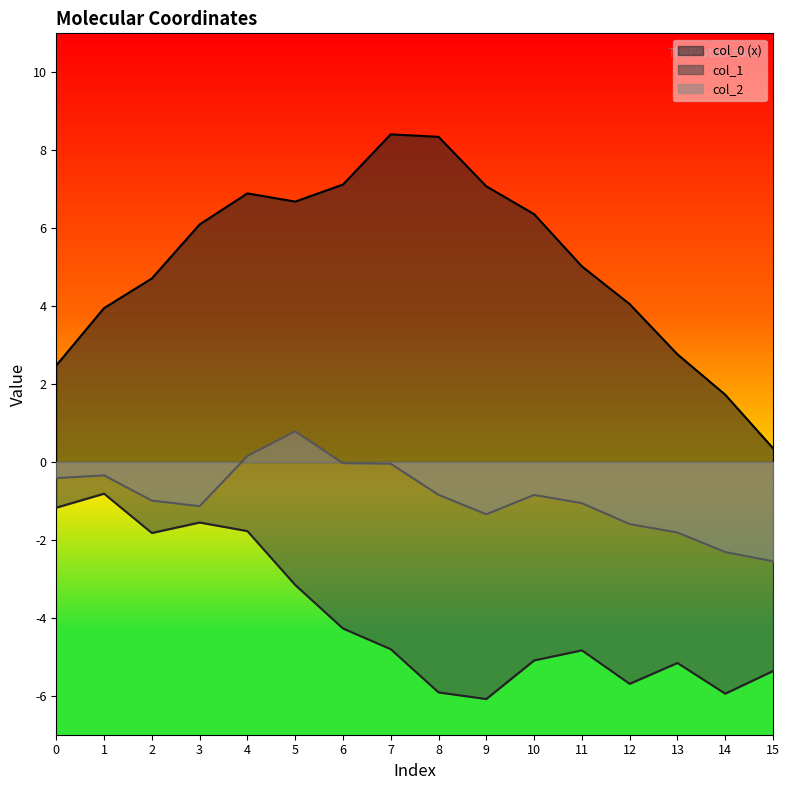

True or false: col_1 and col_0 (x) intersect in this chart.

False